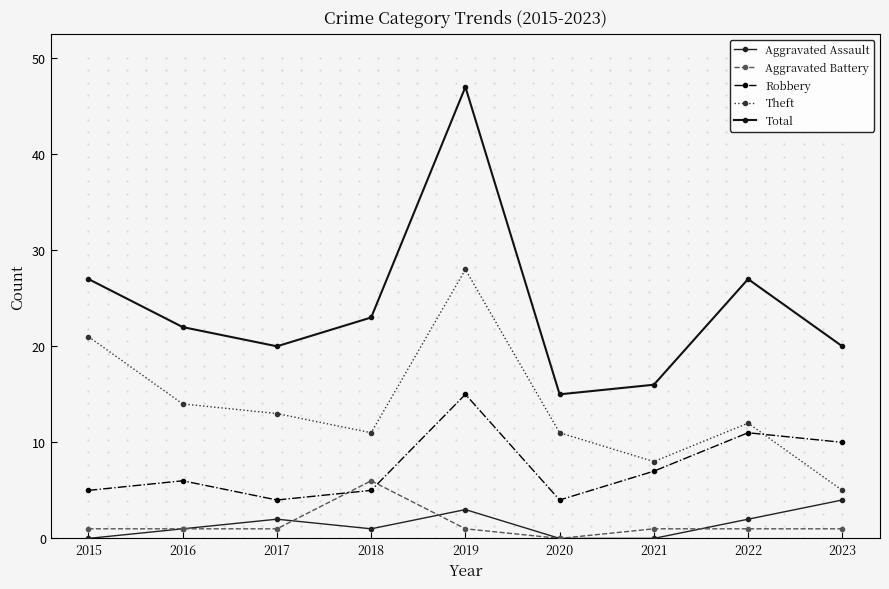

Which series has the largest total across all categories?

Total